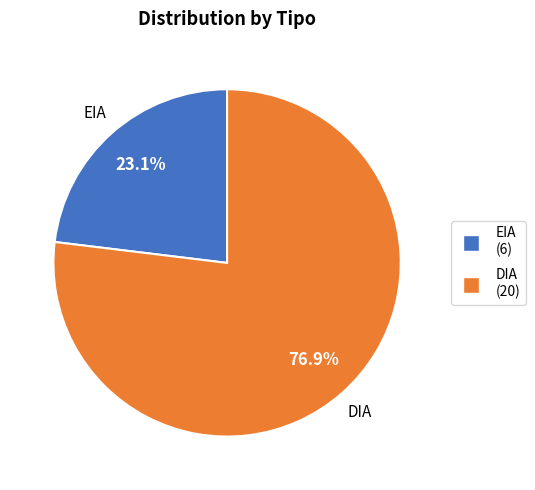

Which has a higher value, DIA or EIA?

DIA